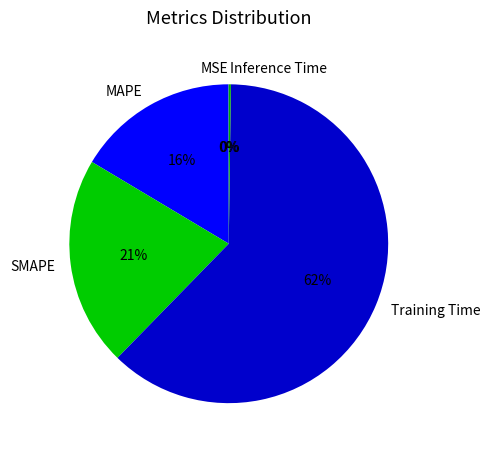

Is it true that MAPE is 16% of the pie?

True